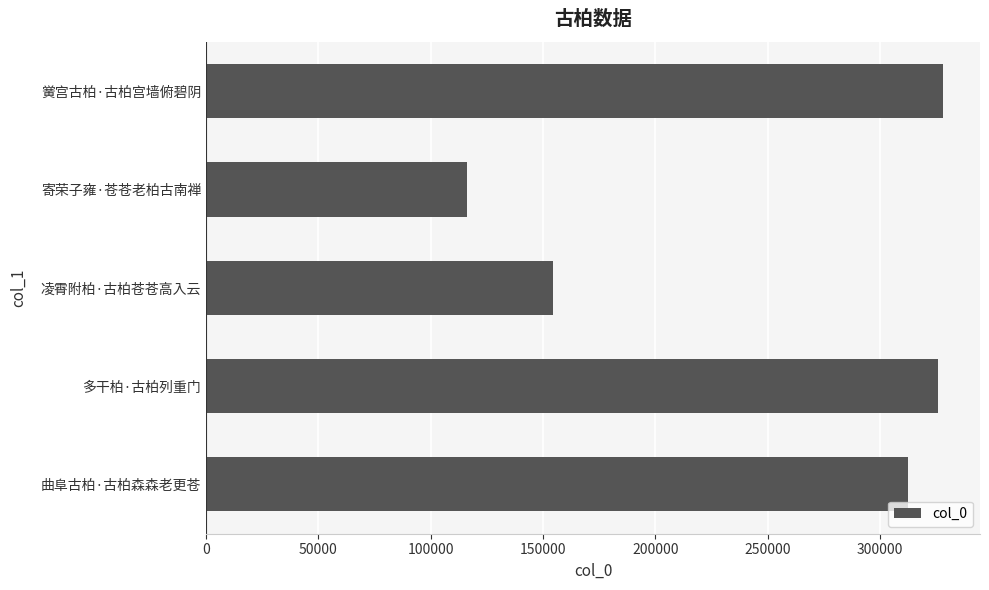

What is the change in value from 多干柏·古柏列重门 to 凌霄附柏·古柏苍苍高入云?

-171520